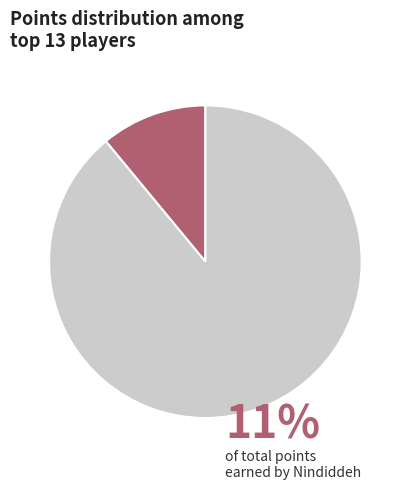

Does any single category account for the majority?

Yes